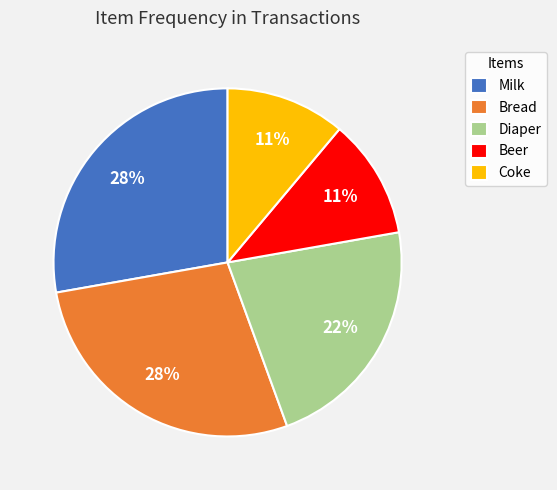

Do Diaper and Coke together represent more than half of the pie?

No